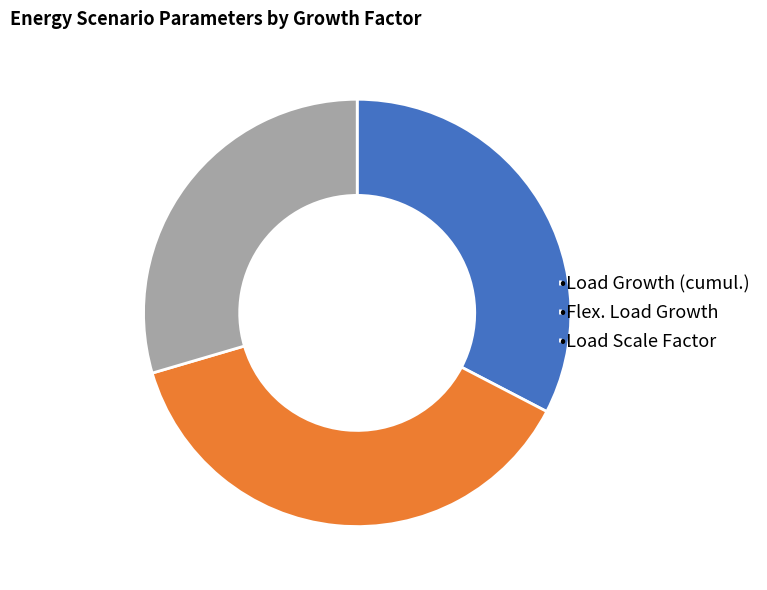

What is the largest slice in the pie chart?

•Flex. Load Growth